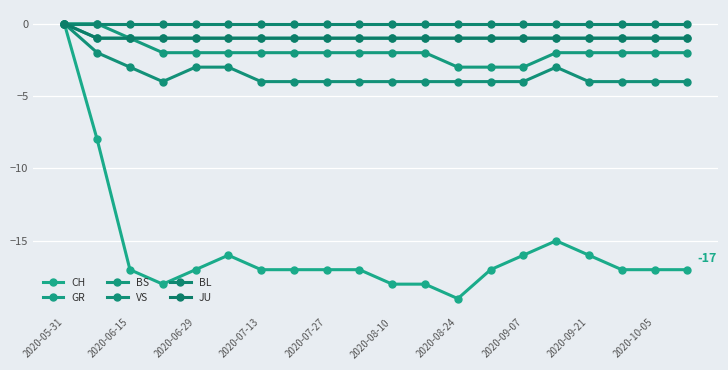

Reading left to right, what are all the values shown in this chart?

CH: 0	-8	-17	-18	-17	-16	-17	-17	-17	-17	-18	-18	-19	-17	-16	-15	-16	-17	-17	-17
GR: 0	-1	-1	-1	-1	-1	-1	-1	-1	-1	-1	-1	-1	-1	-1	-1	-1	-1	-1	-1
BS: 0	0	-1	-2	-2	-2	-2	-2	-2	-2	-2	-2	-3	-3	-3	-2	-2	-2	-2	-2
VS: 0	-2	-3	-4	-3	-3	-4	-4	-4	-4	-4	-4	-4	-4	-4	-3	-4	-4	-4	-4
BL: 0	0	0	0	0	0	0	0	0	0	0	0	0	0	0	0	0	0	0	0
JU: 0	-1	-1	-1	-1	-1	-1	-1	-1	-1	-1	-1	-1	-1	-1	-1	-1	-1	-1	-1